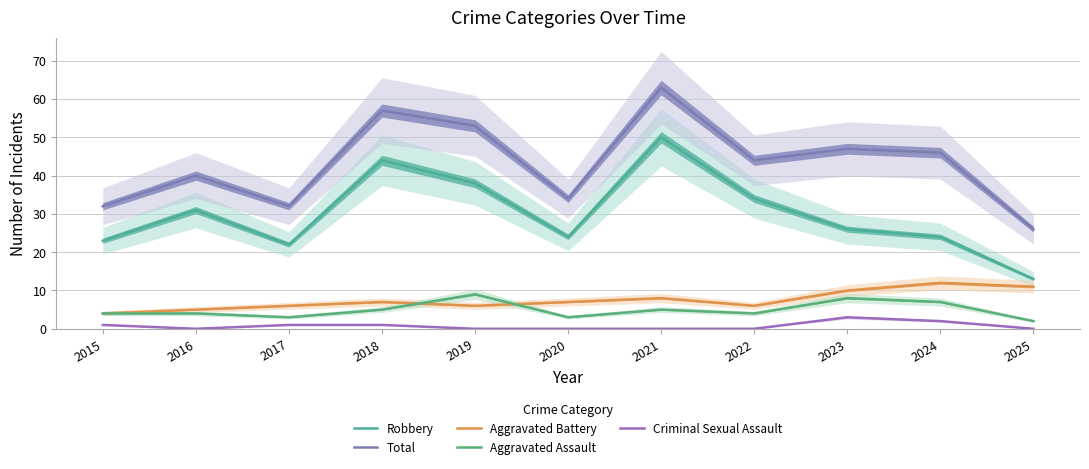

Reading left to right, list all the values displayed in this chart.

Robbery: 23	31	22	44	38	24	50	34	26	24	13
Total: 32	40	32	57	53	34	63	44	47	46	26
Aggravated Battery: 4	5	6	7	6	7	8	6	10	12	11
Aggravated Assault: 4	4	3	5	9	3	5	4	8	7	2
Criminal Sexual Assault: 1	0	1	1	0	0	0	0	3	2	0